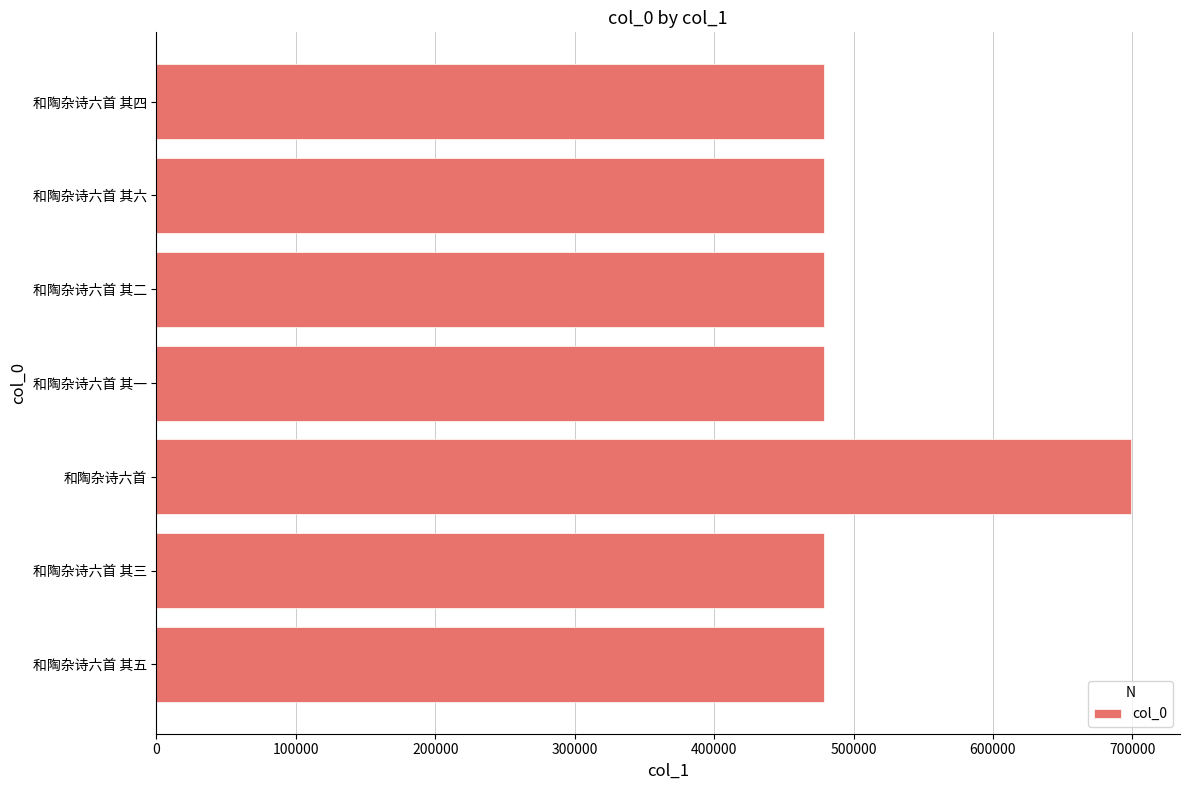

True or false: the data shows 478887 at 和陶杂诗六首 其六.

True